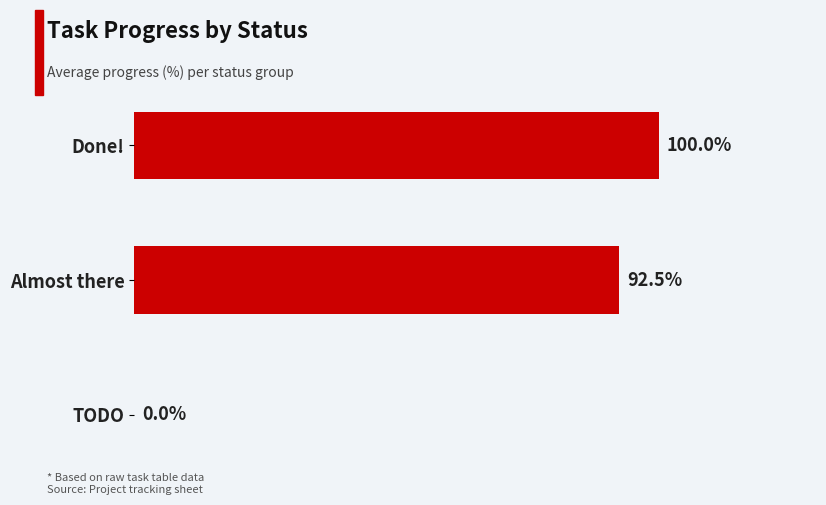

Where is the data nearest to the value 50?

Almost there